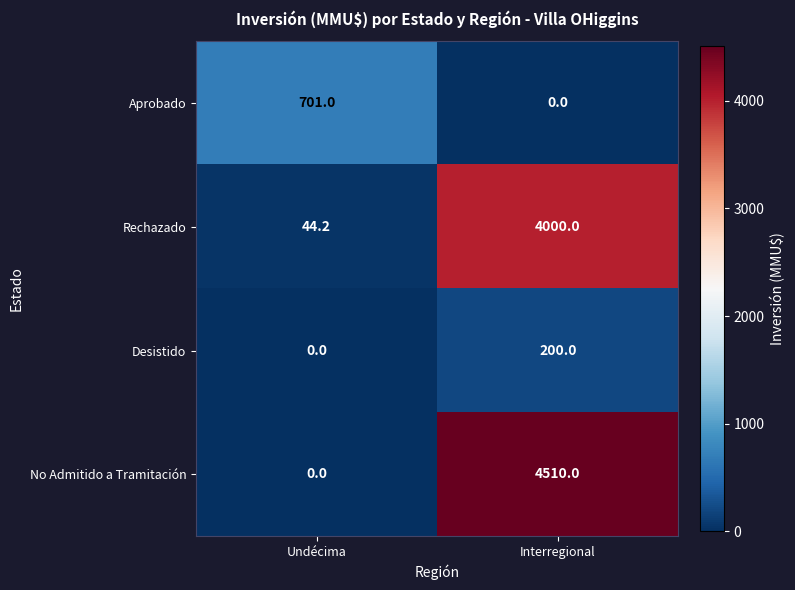

What is the sum of all Desistido values?

200.0